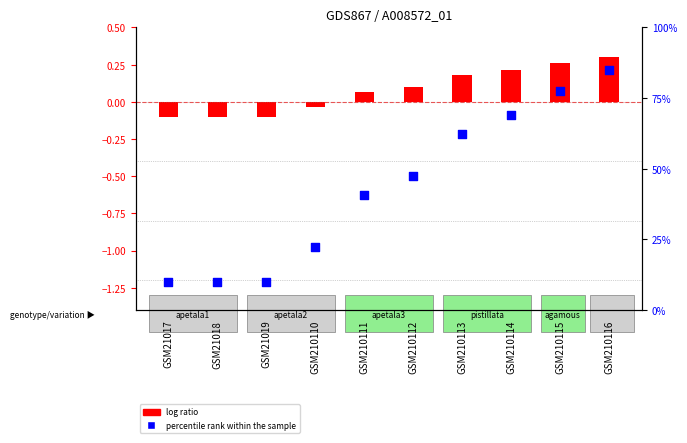

What is the total value across all series at GSM21017?

9.9